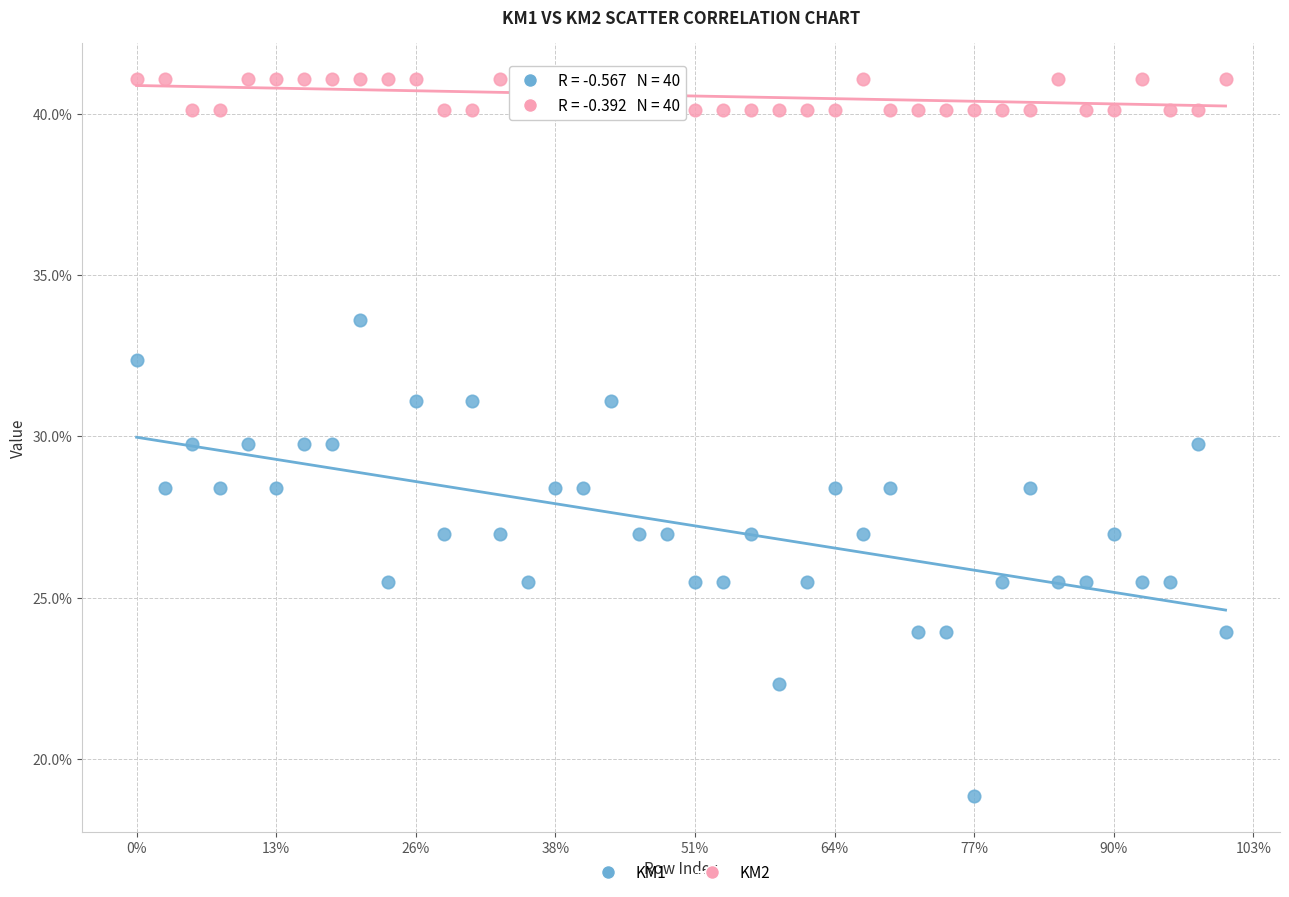

What are all the series names shown in the legend?

KM1, KM2